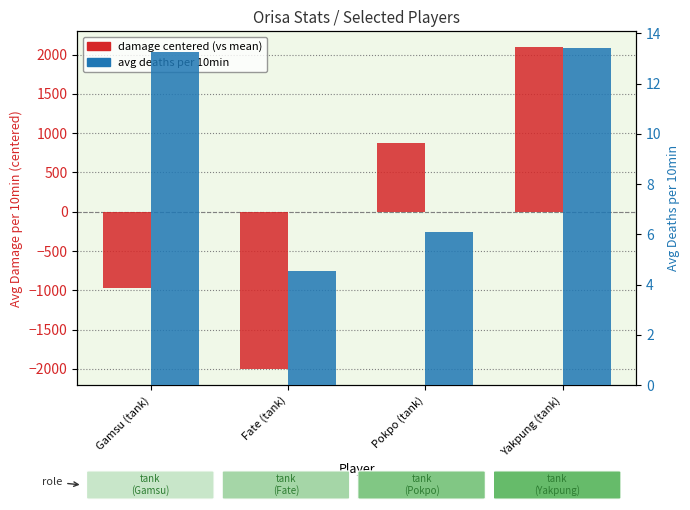

True or false: avg deaths per 10min has a value of 9.3 at Pokpo (tank).

False